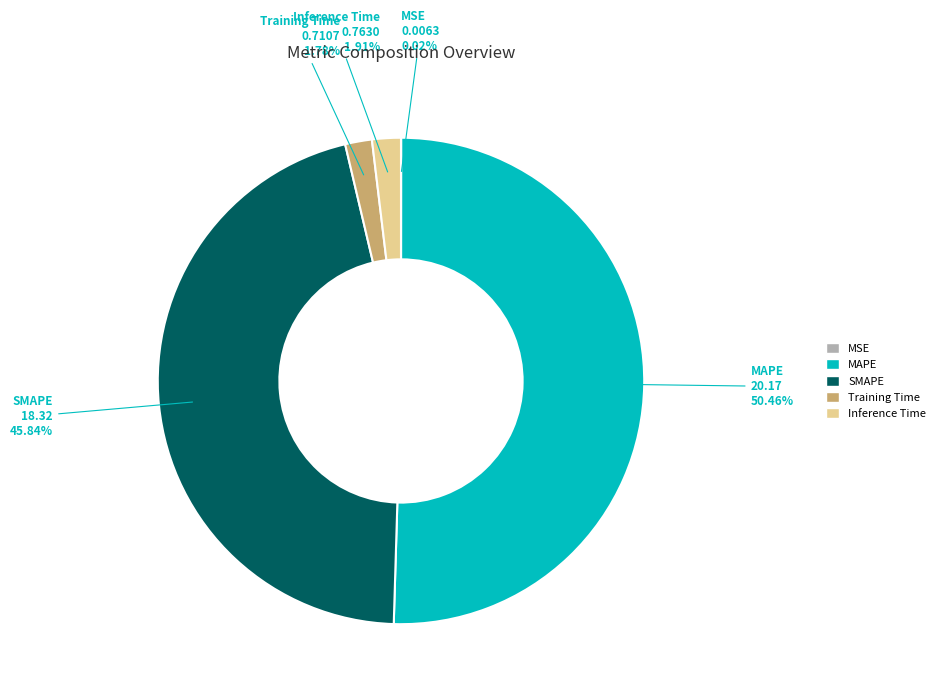

Which slice is the largest?

MAPE